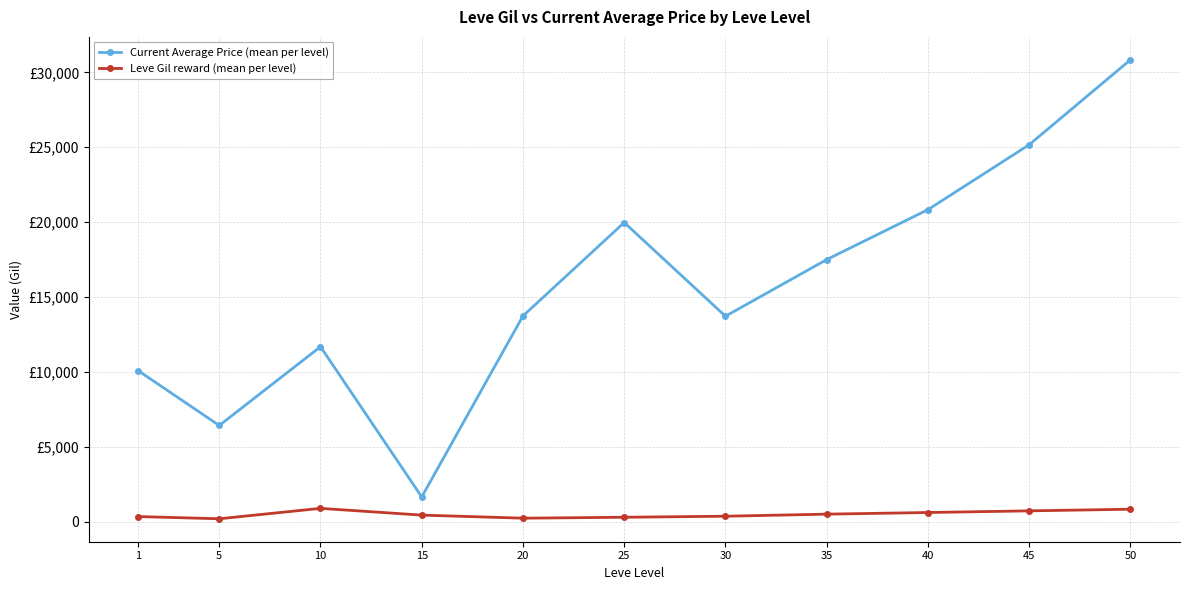

At which category does Leve Gil reward (mean per level) reach its first local valley?

5